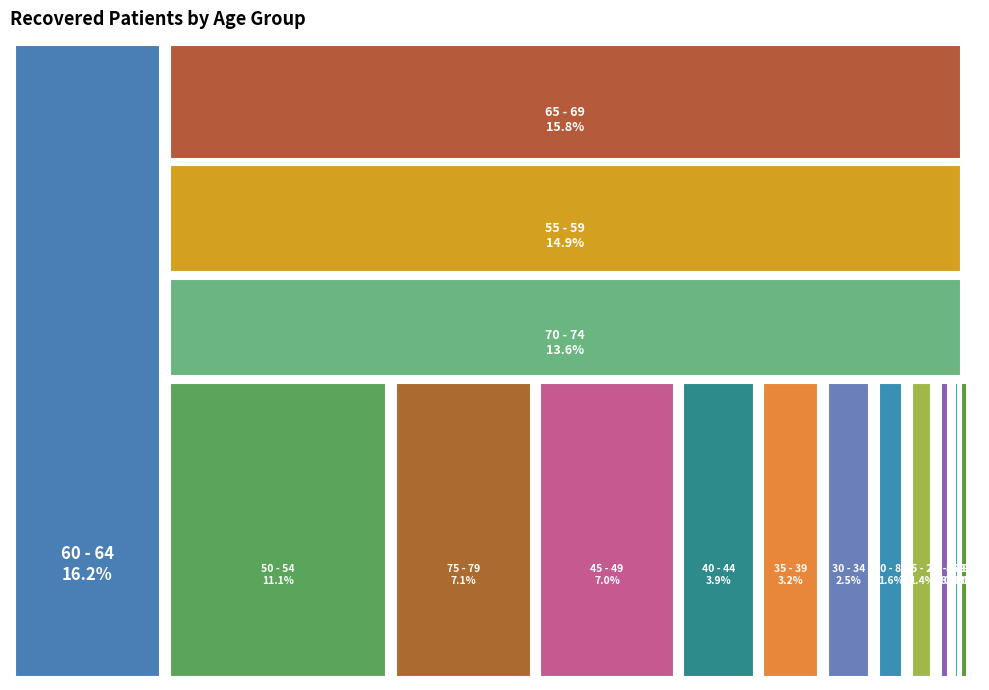

To the nearest percent, what is the combined percentage of 30 - 34 and 55 - 59?

17%